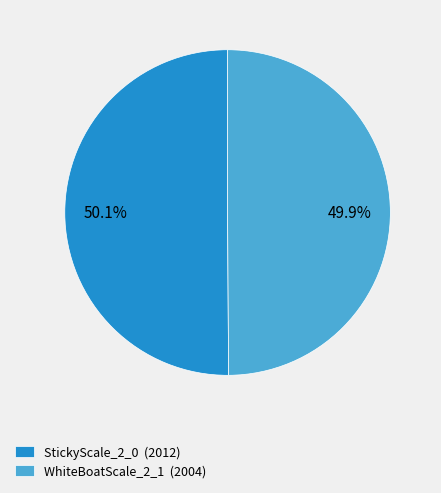

True or false: WhiteBoatScale_2_1 accounts for 55% of the total.

False